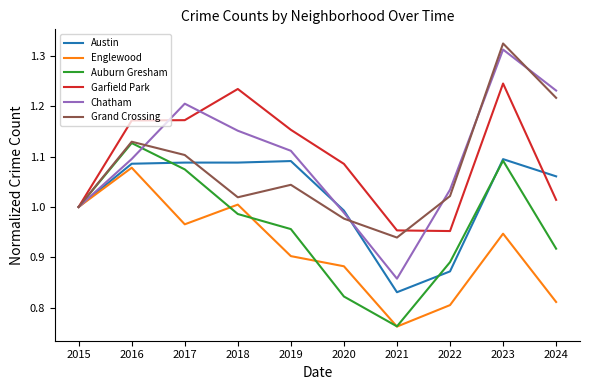

Is the value of Englewood at 2016 greater than the value of Austin at 2016?

No